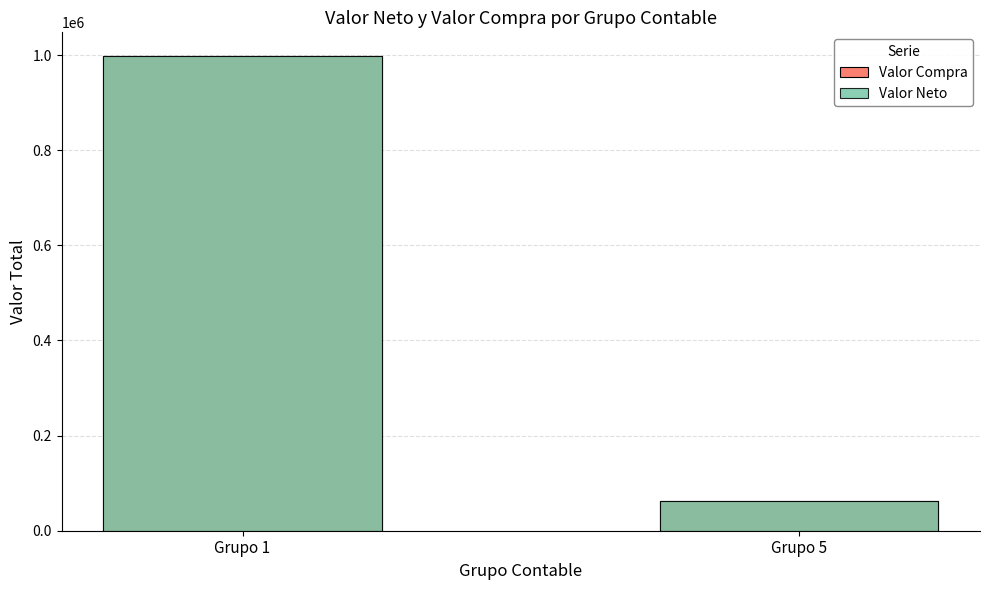

Which series has the largest total across all categories?

Valor Compra